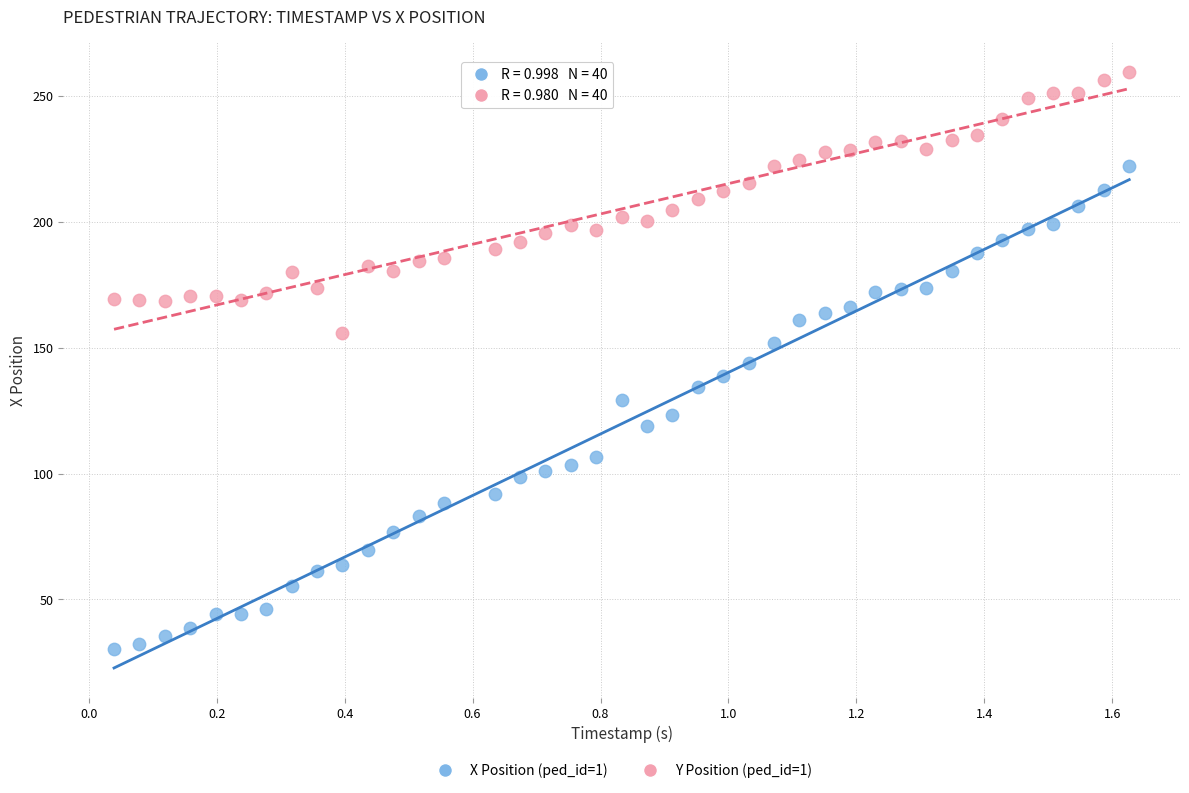

What are all the series names shown in the legend?

X Position (ped_id=1), Y Position (ped_id=1)